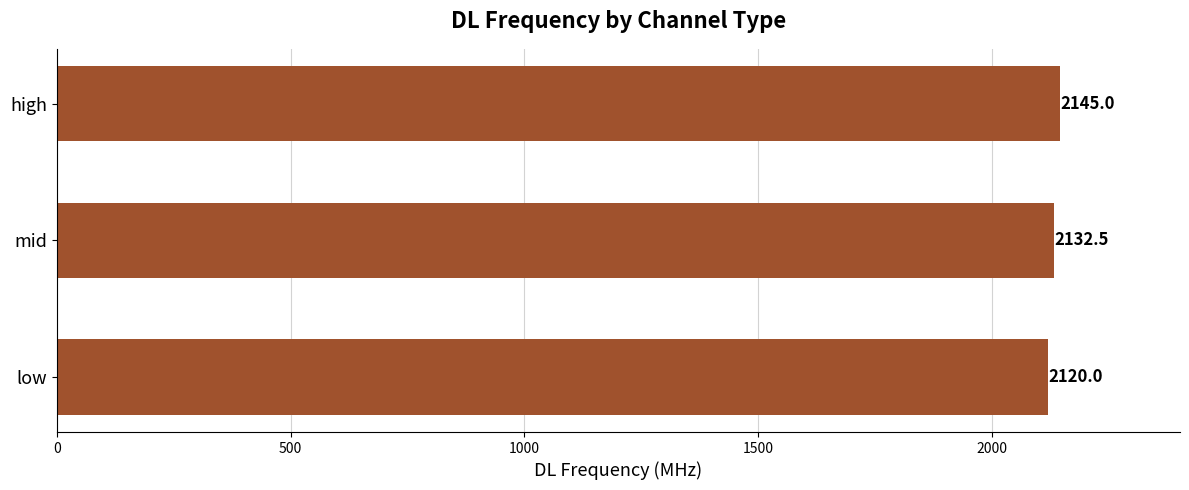

Rank the categories by value from lowest to highest.

low, mid, high